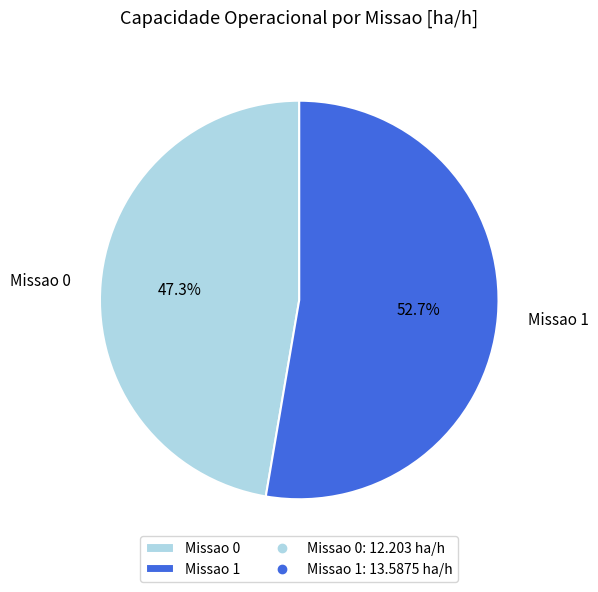

Which has a higher value, Missao 1 or Missao 0?

Missao 1